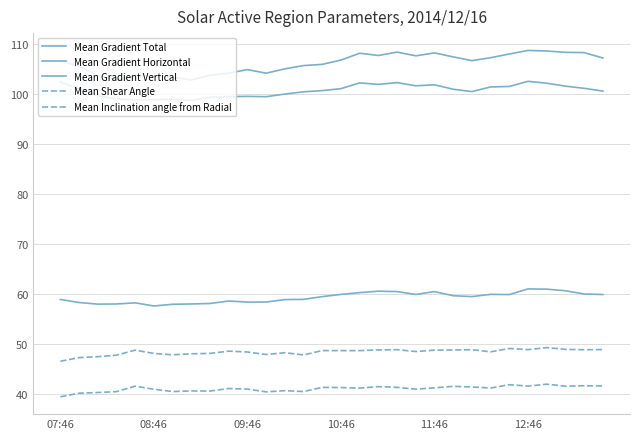

How many lines are shown in the chart?

5